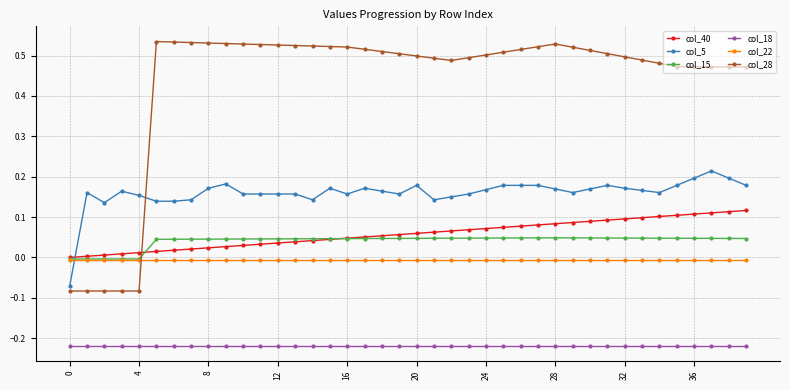

True or false: col_28 has more than 1 points higher than both neighbors.

True